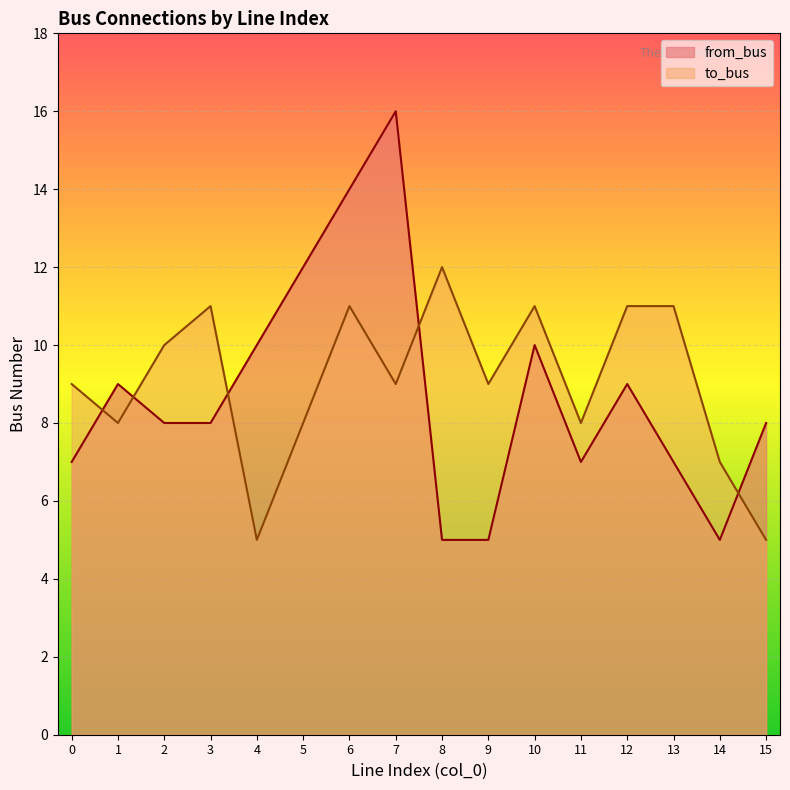

Rank the series by their maximum value, from lowest to highest.

to_bus, from_bus